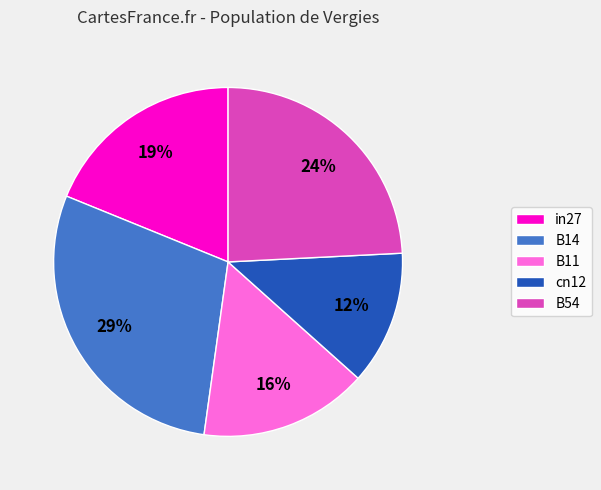

Between B14 and B11, which is larger?

B14